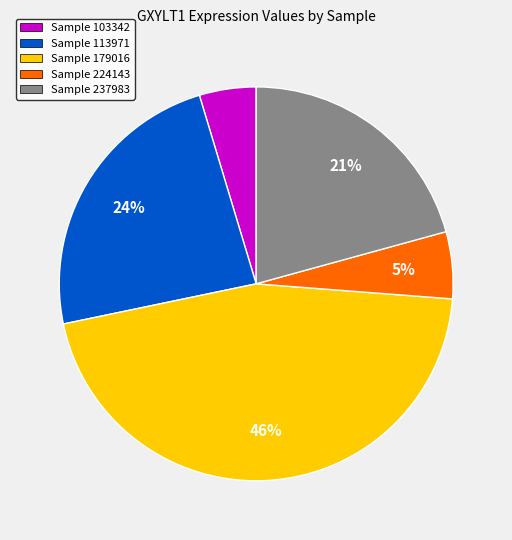

Does any single category account for the majority?

No